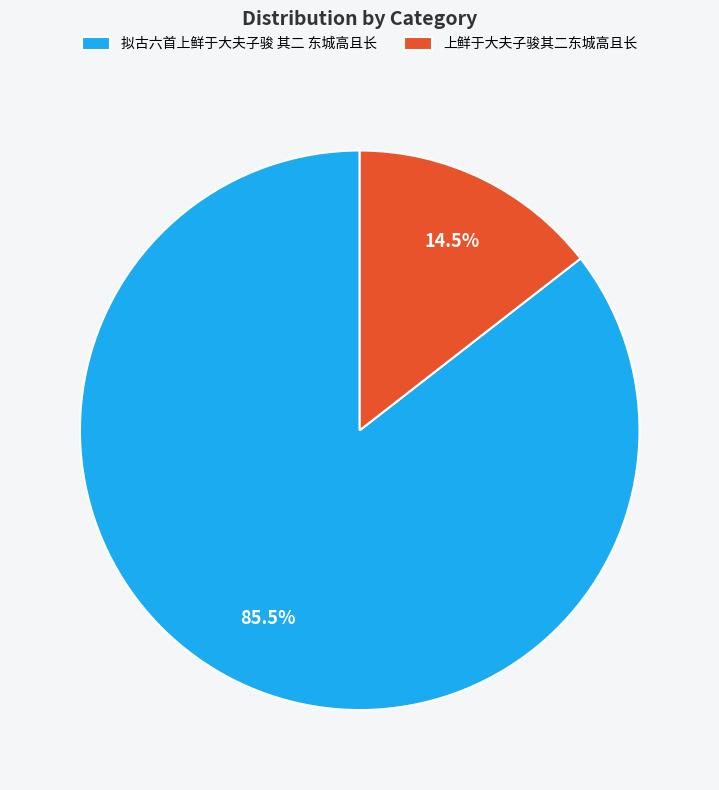

Does 拟古六首上鲜于大夫子骏 其二 东城高且长 represent more than half of the total?

Yes